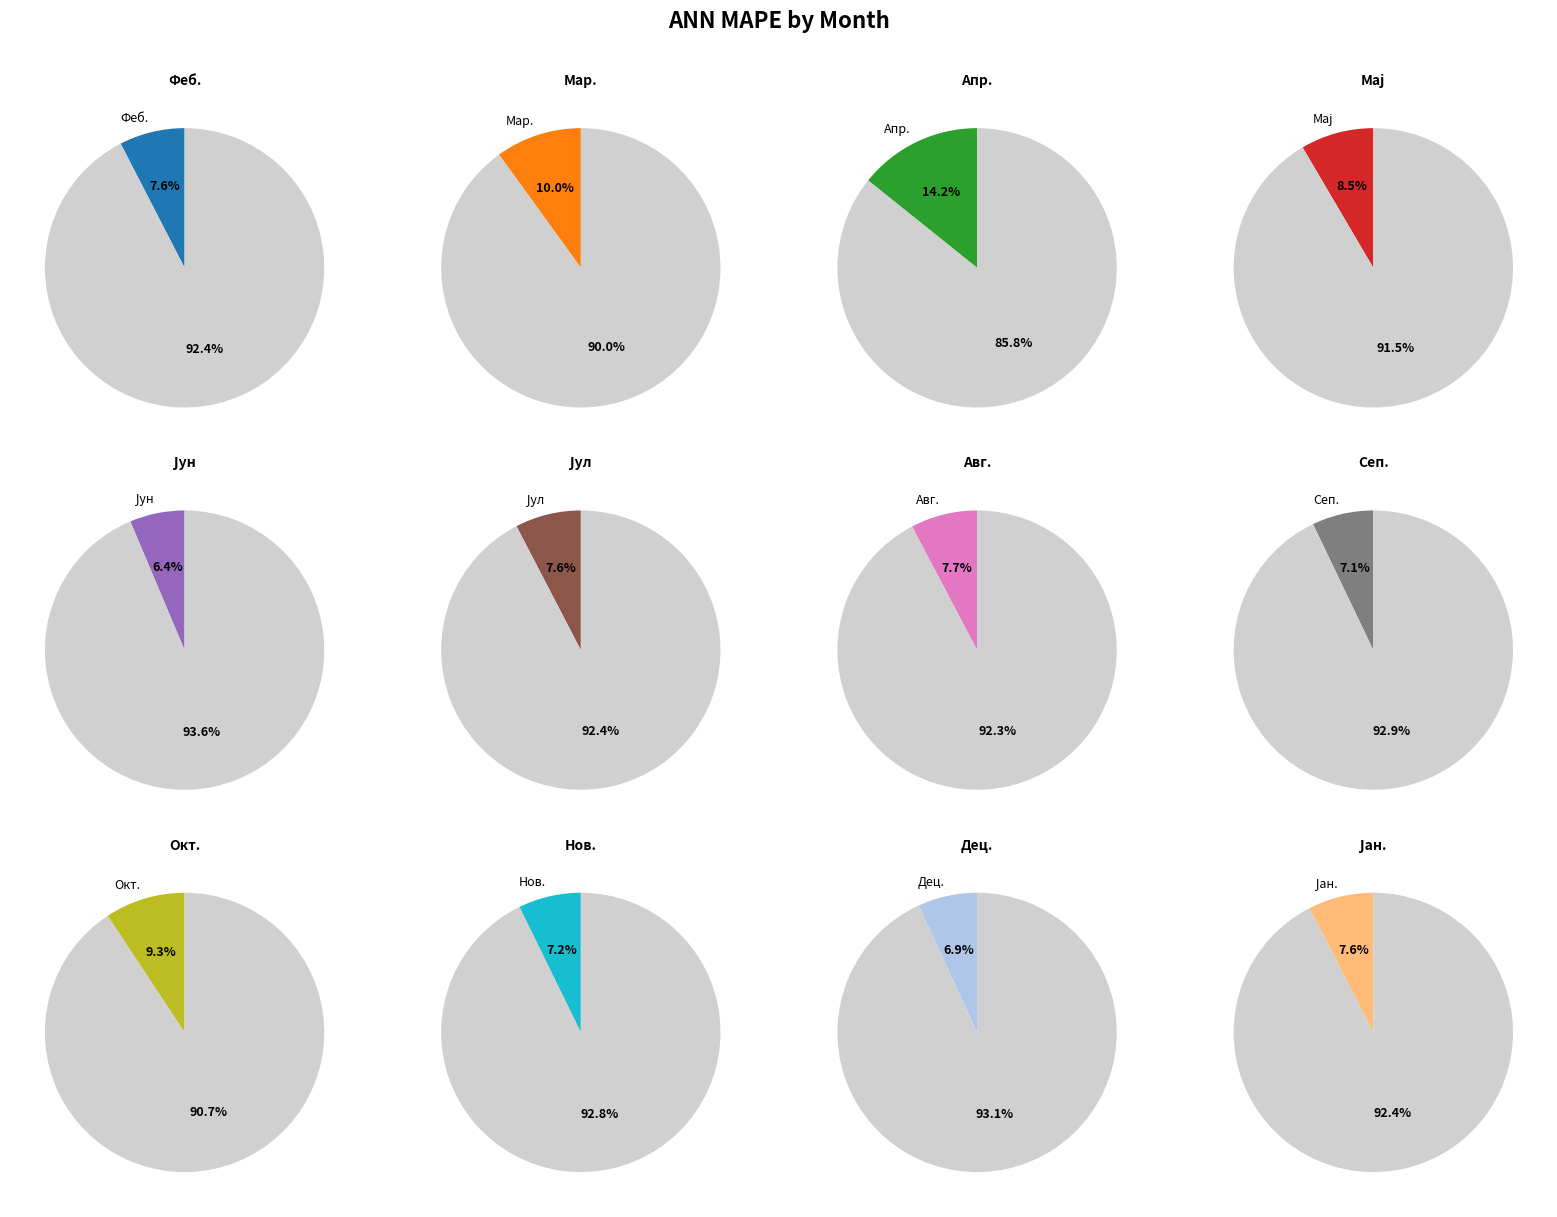

To the nearest percent, what percentage of the pie is Јул?

8%